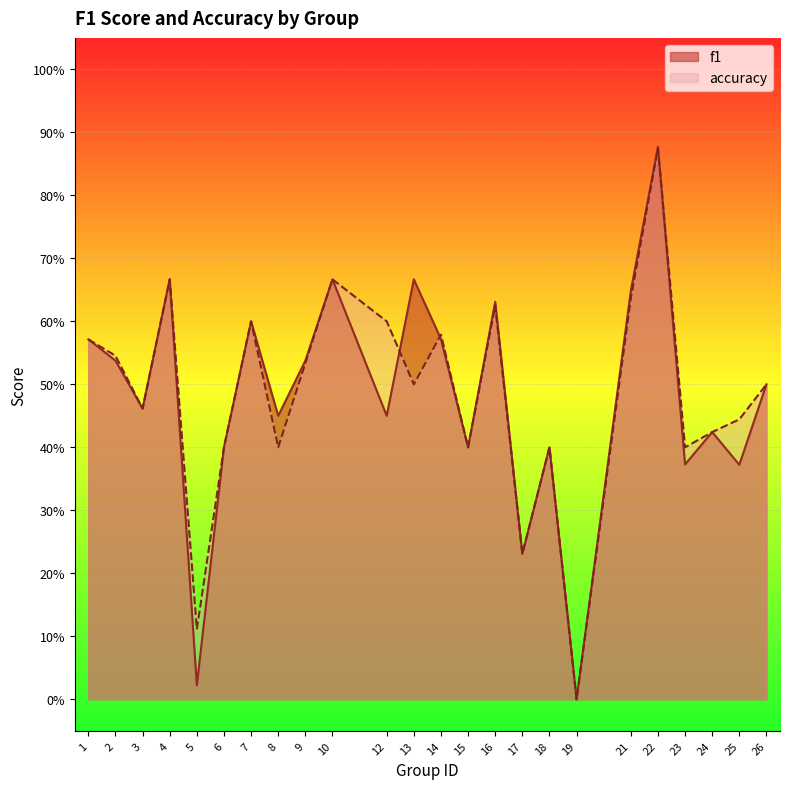

After their last crossing, which series has the higher values: f1 or accuracy?

accuracy